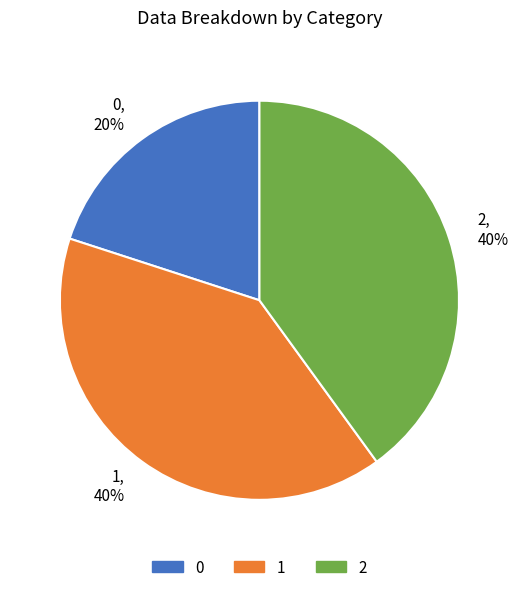

The 2 slice represents 40% of the pie. True or false?

True